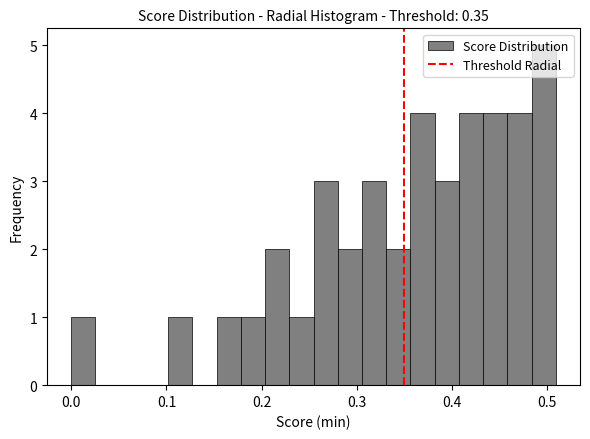

Around what value on the x-axis is the tallest bar? Give the approximate position of its centre, as read against the axis.

0.50